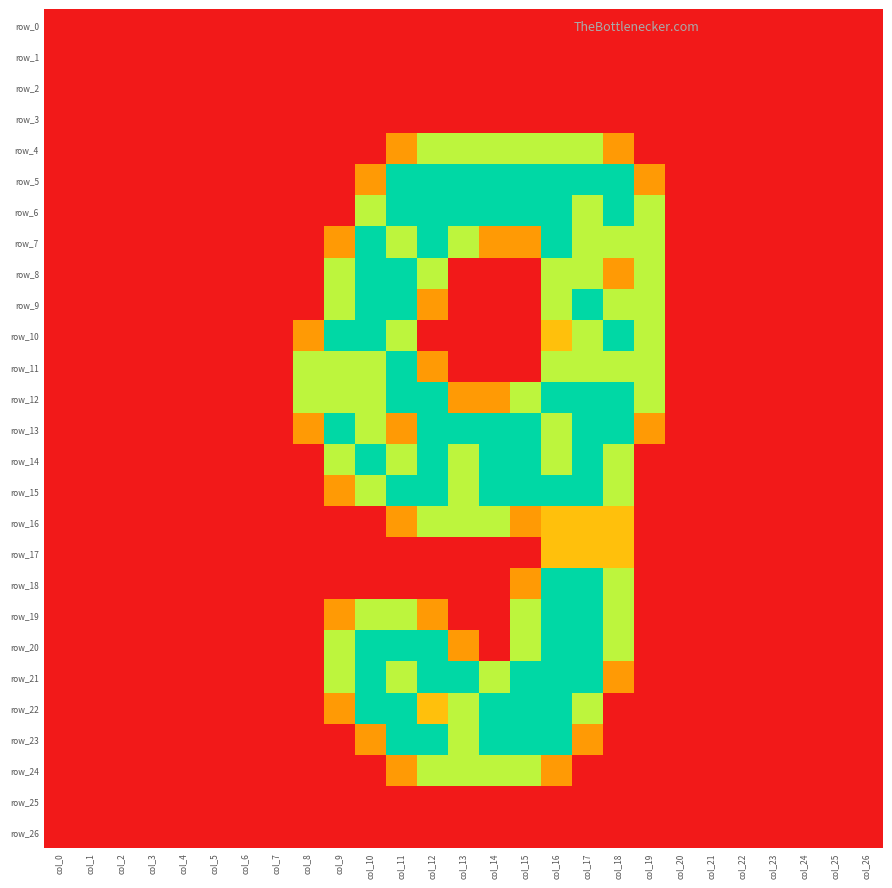

At which category is the sum across all series the highest?

col_16